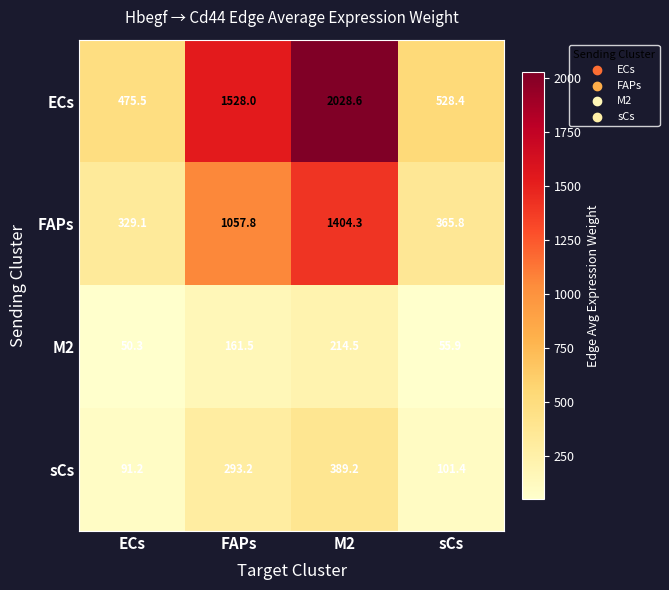

What is the approximate value of ECs at FAPs?

1528.0